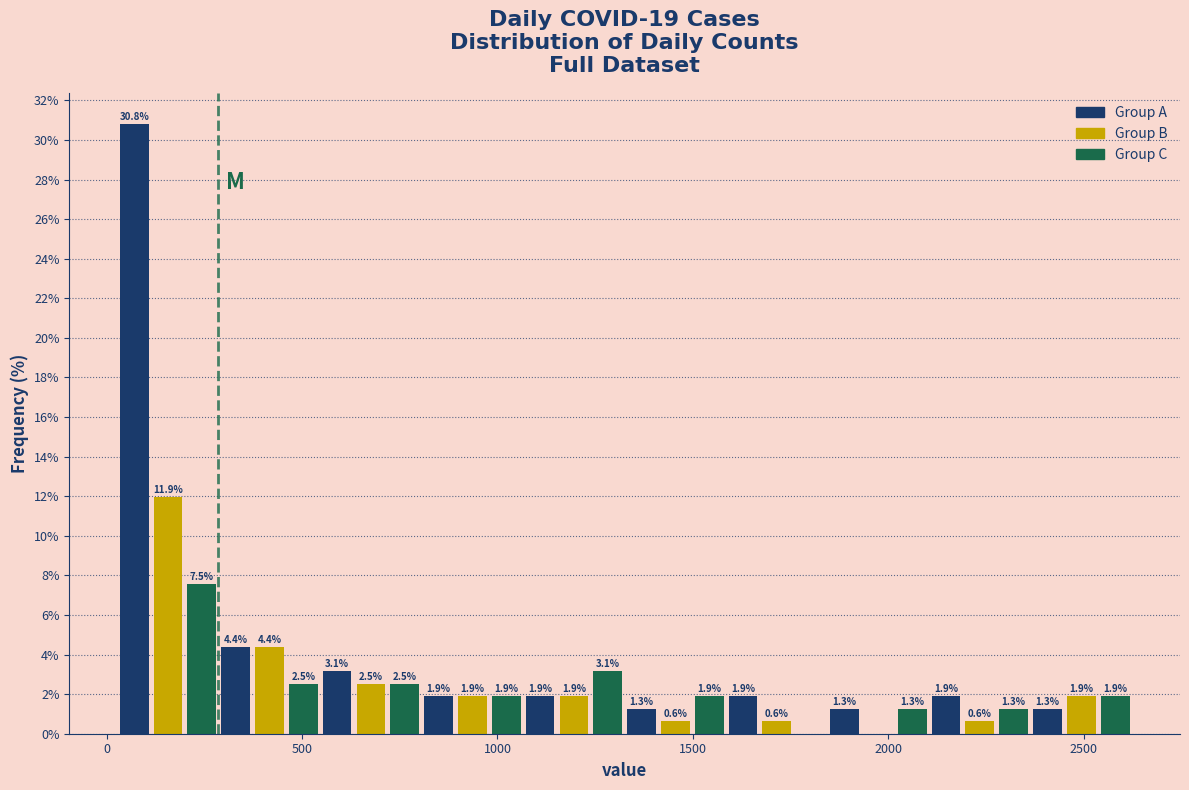

Read against the x-axis, roughly where is the centre of the tallest bar?

50